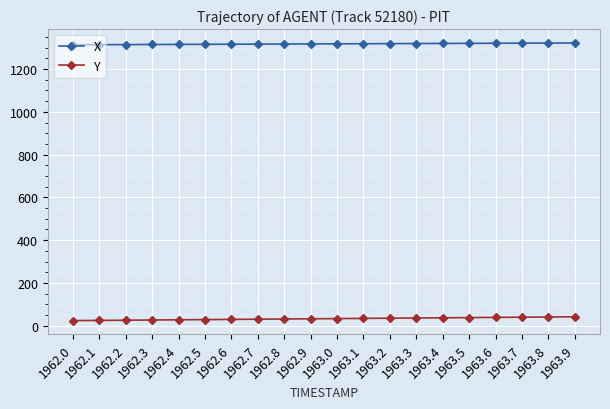

What are all the series names shown in the legend?

X, Y